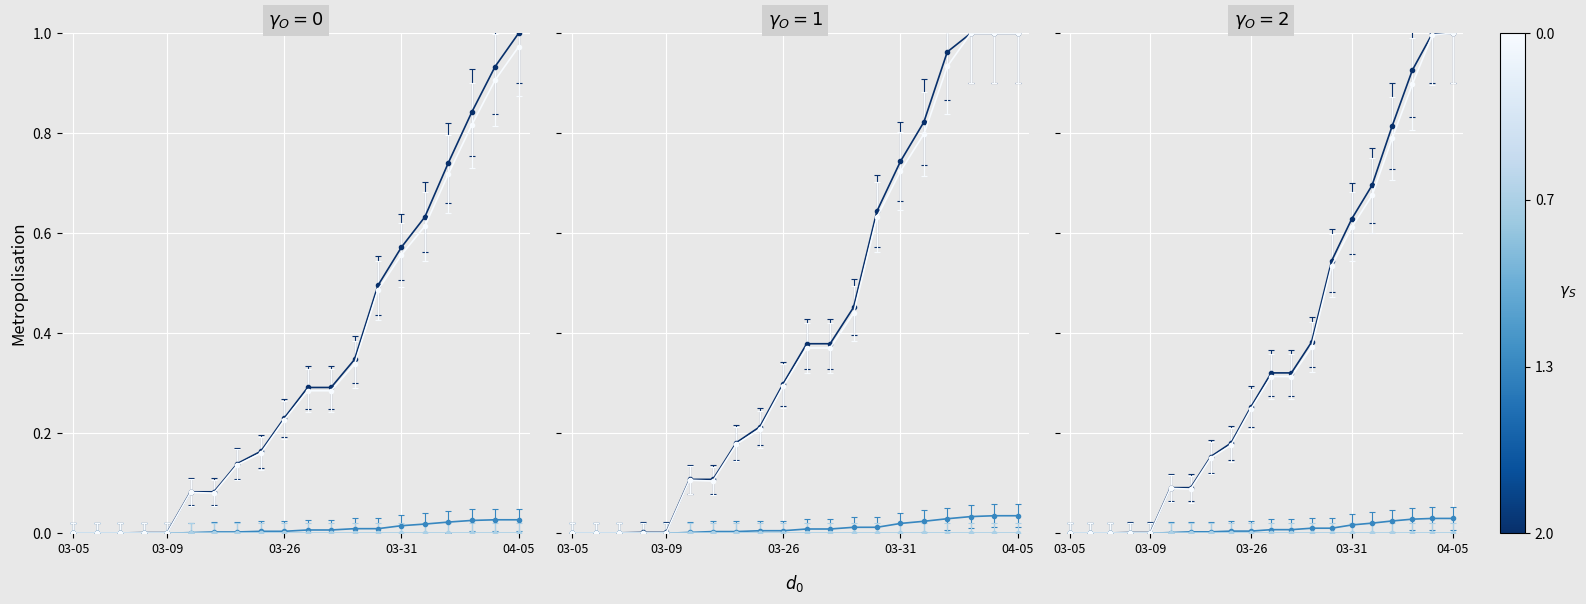

True or false: Confirmed has more than 2 interior local peaks.

False